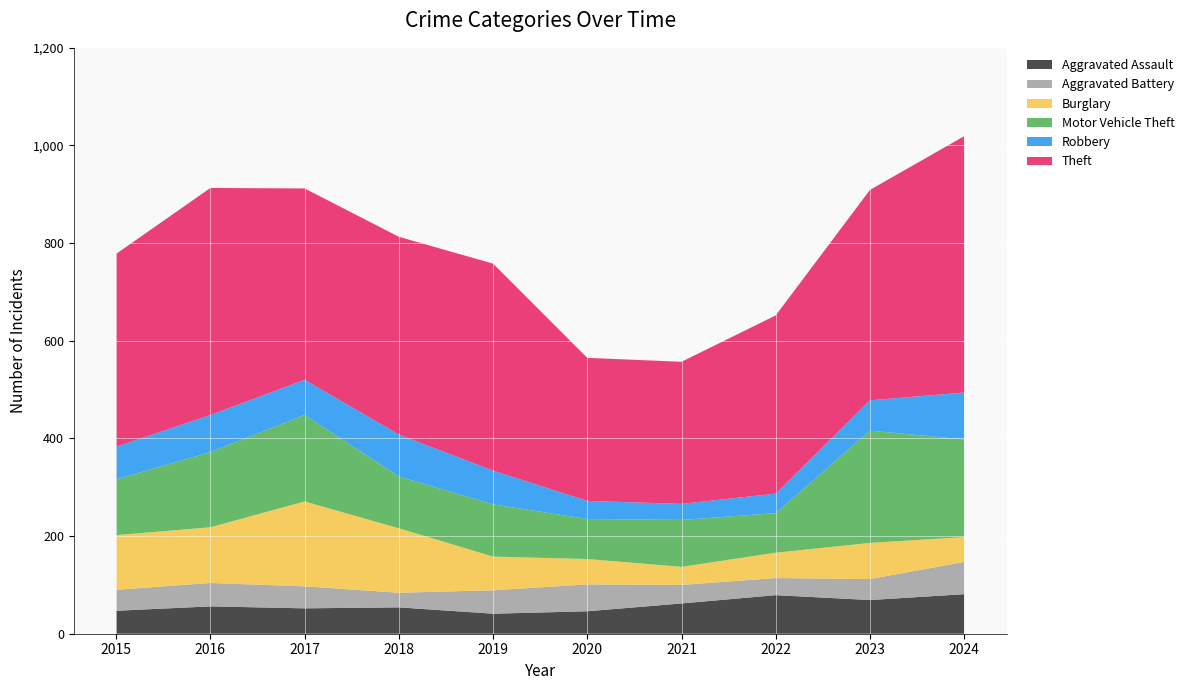

Reading right to left, extract all data points from this chart.

Aggravated Assault: 81	69	79	62	46	41	54	52	56	47
Aggravated Battery: 66	43	35	38	55	48	30	45	48	43
Burglary: 51	74	52	37	52	69	132	174	114	112
Motor Vehicle Theft: 200	230	81	96	82	107	106	177	154	114
Robbery: 96	62	40	33	37	69	86	72	76	67
Theft: 525	431	365	291	293	424	405	392	465	395